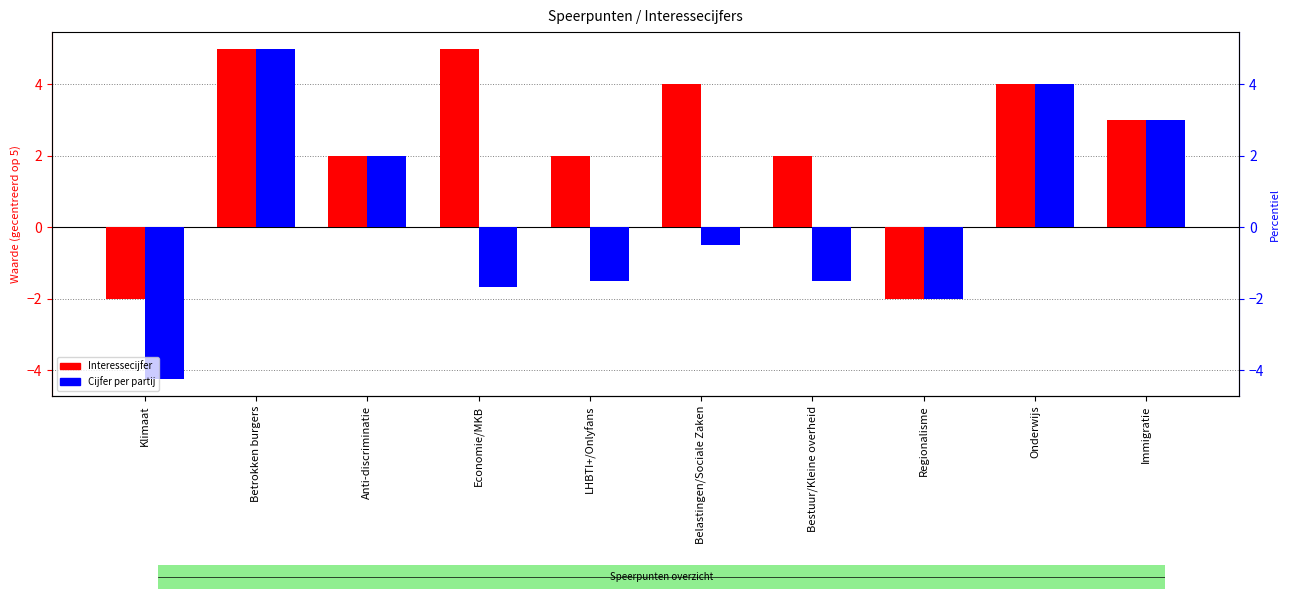

Where is Interessecijfer nearest to the value 1?

Anti-discriminatie